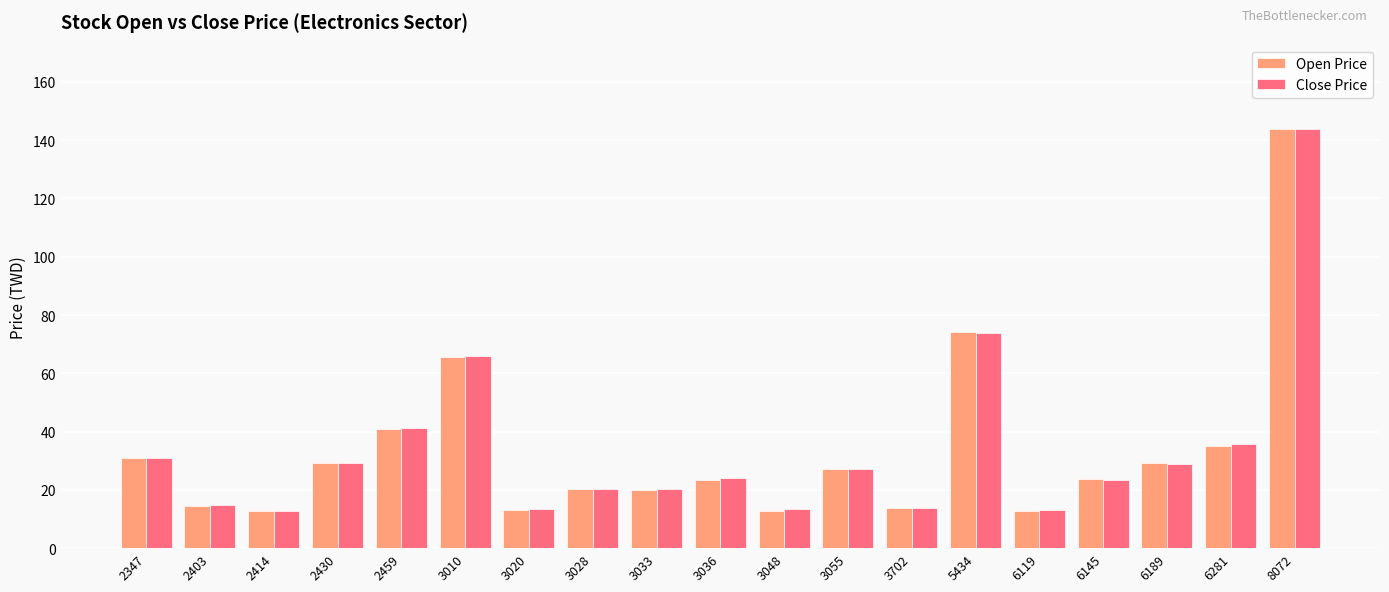

What is the sum of the Open Price values at 3028 and 6281?

55.1